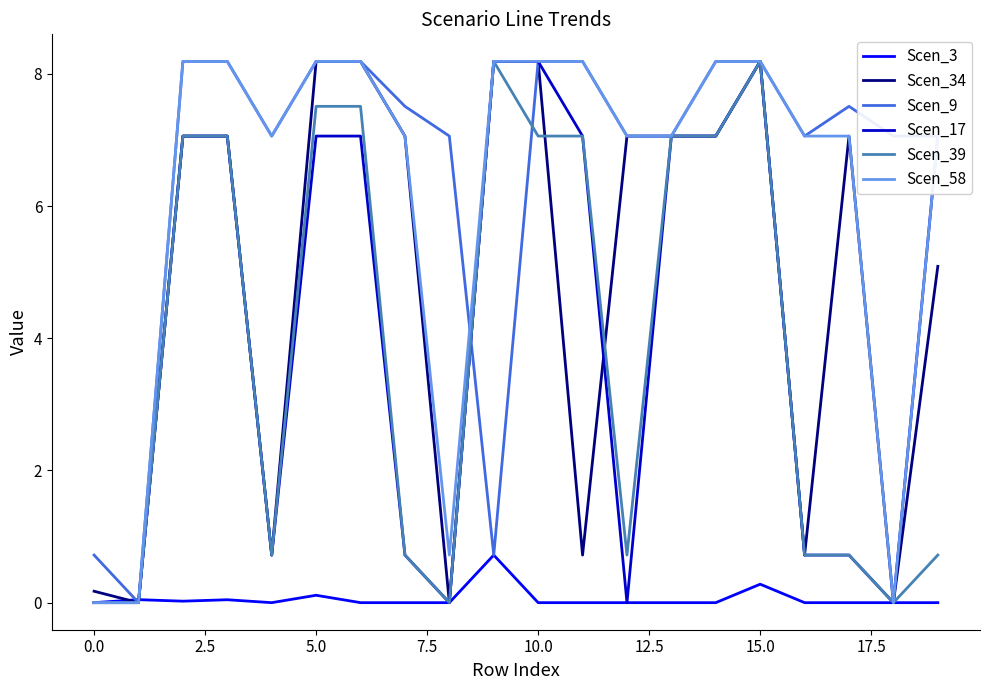

What is the highest value of the Scen_17 series?

8.2